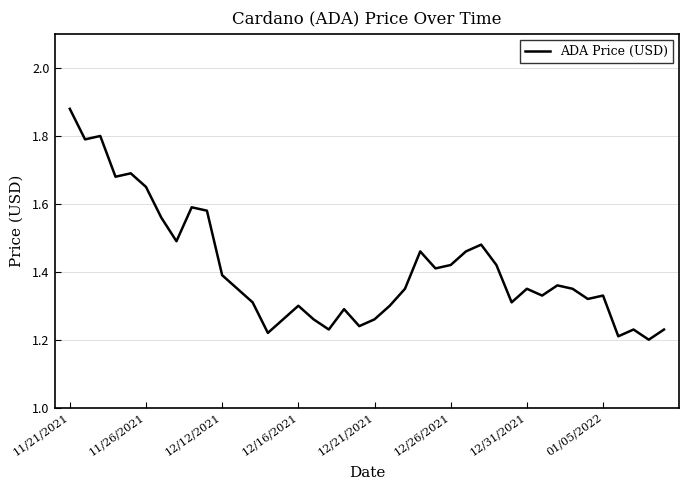

What is the difference between the maximum and minimum values?

0.7